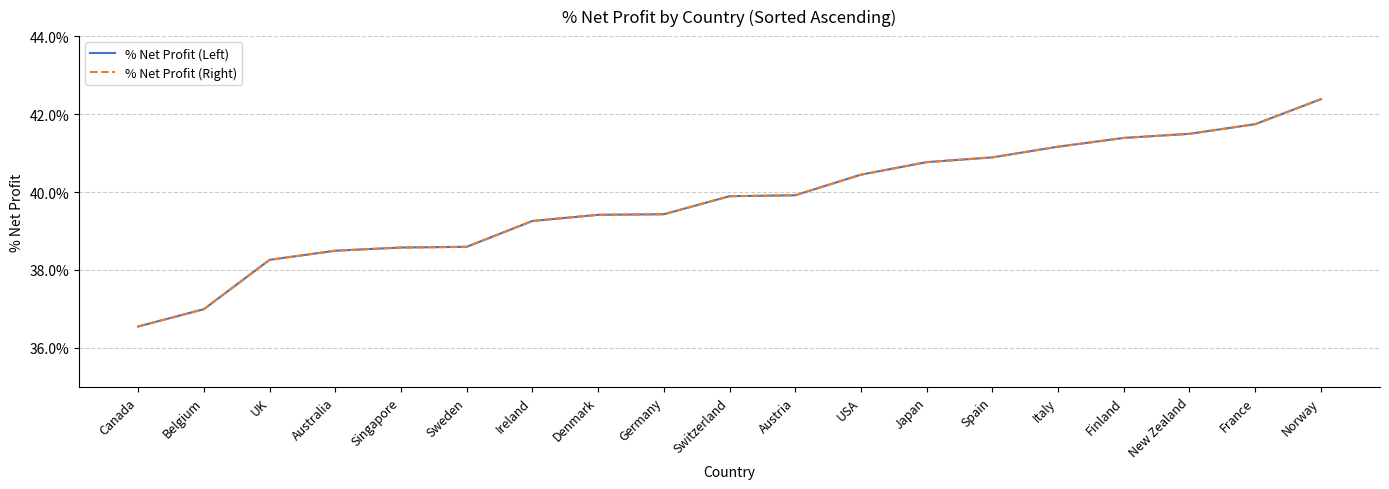

At how many categories does at least one series exceed 0?

19